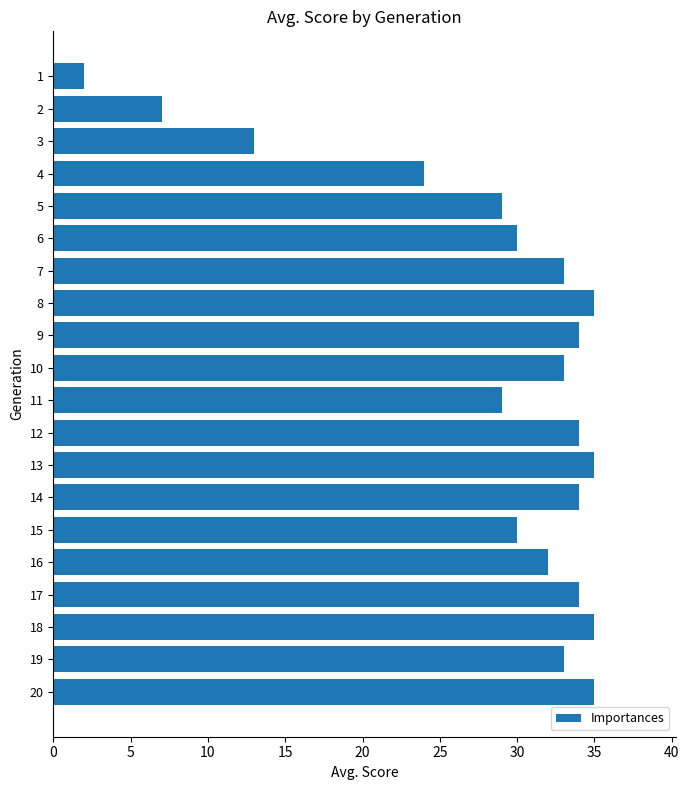

What is the value of the 11th bar from the top?

29